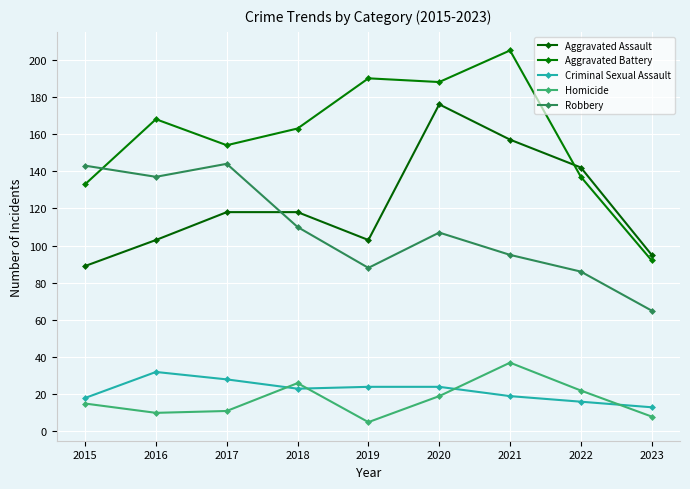

How many lines are shown in the chart?

5